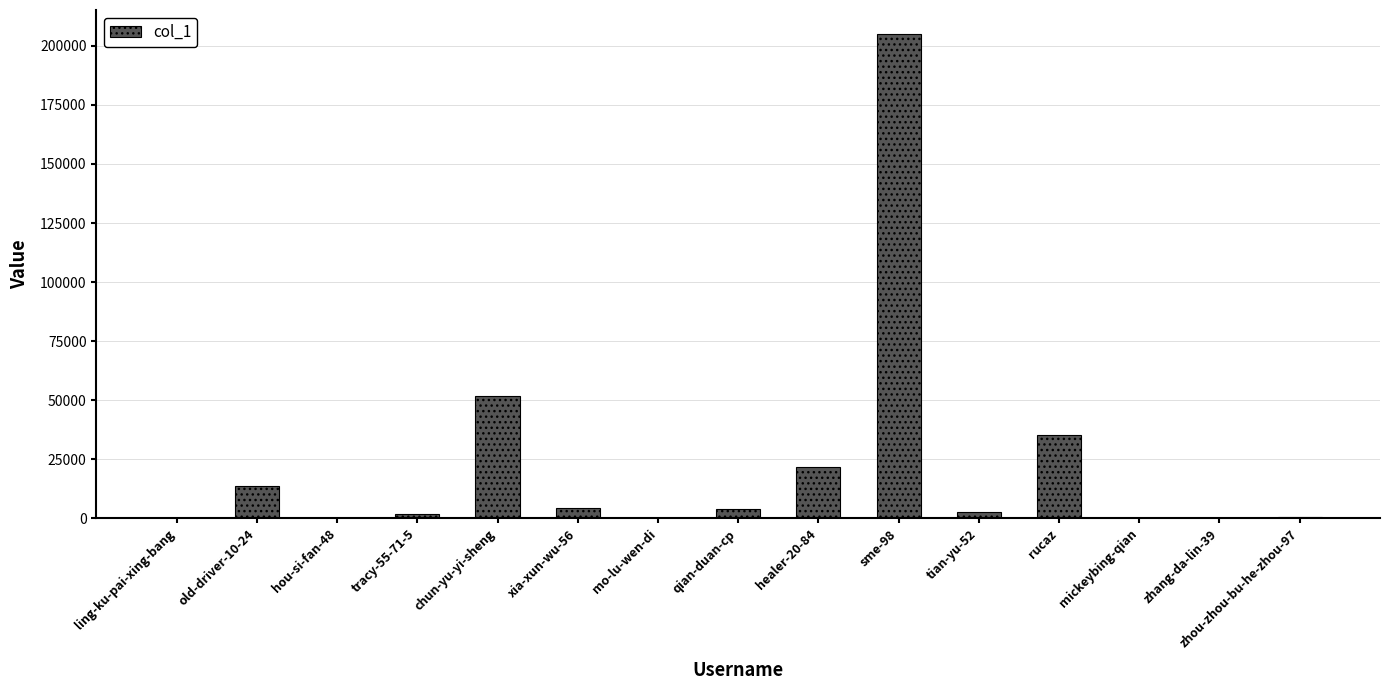

Between sme-98 and rucaz, which is larger?

sme-98